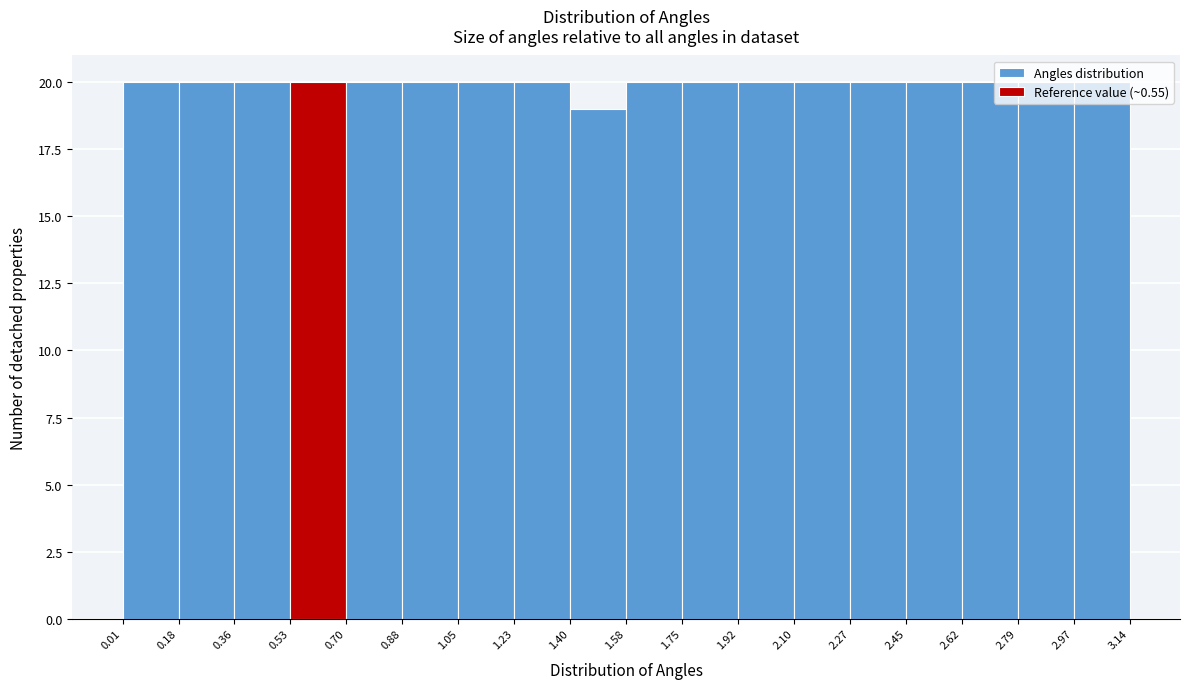

What is the height of the bar covering 0.01 to 0.18 on the x-axis? The values are not printed on the chart, so give them approximately, as read against the axis.

20